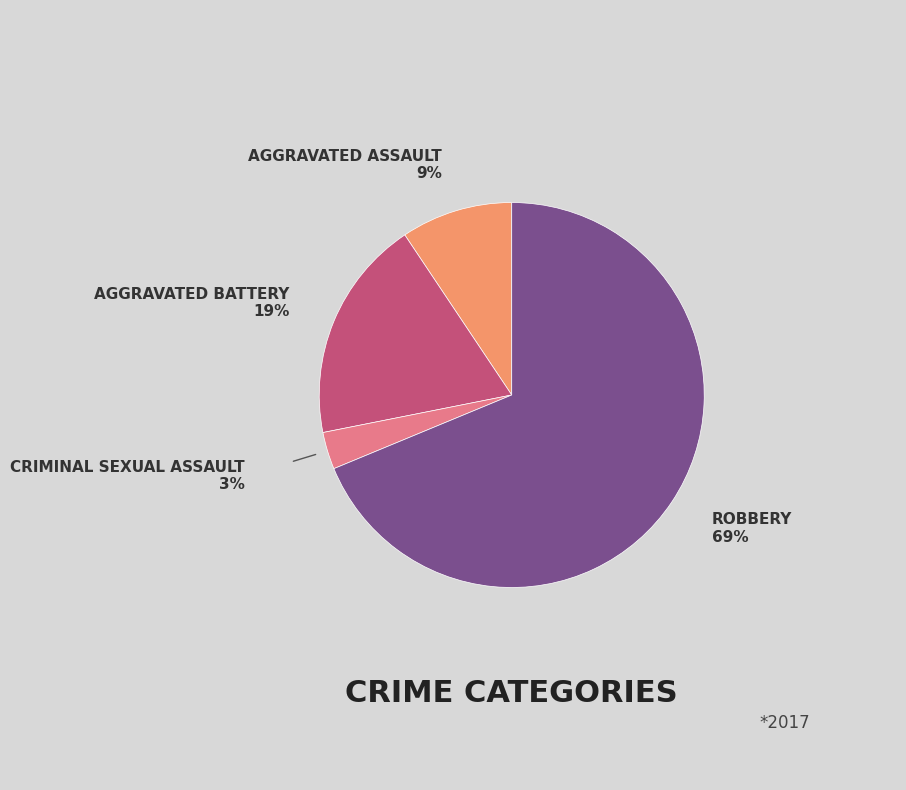

Is there any slice that represents more than half of the pie?

Yes